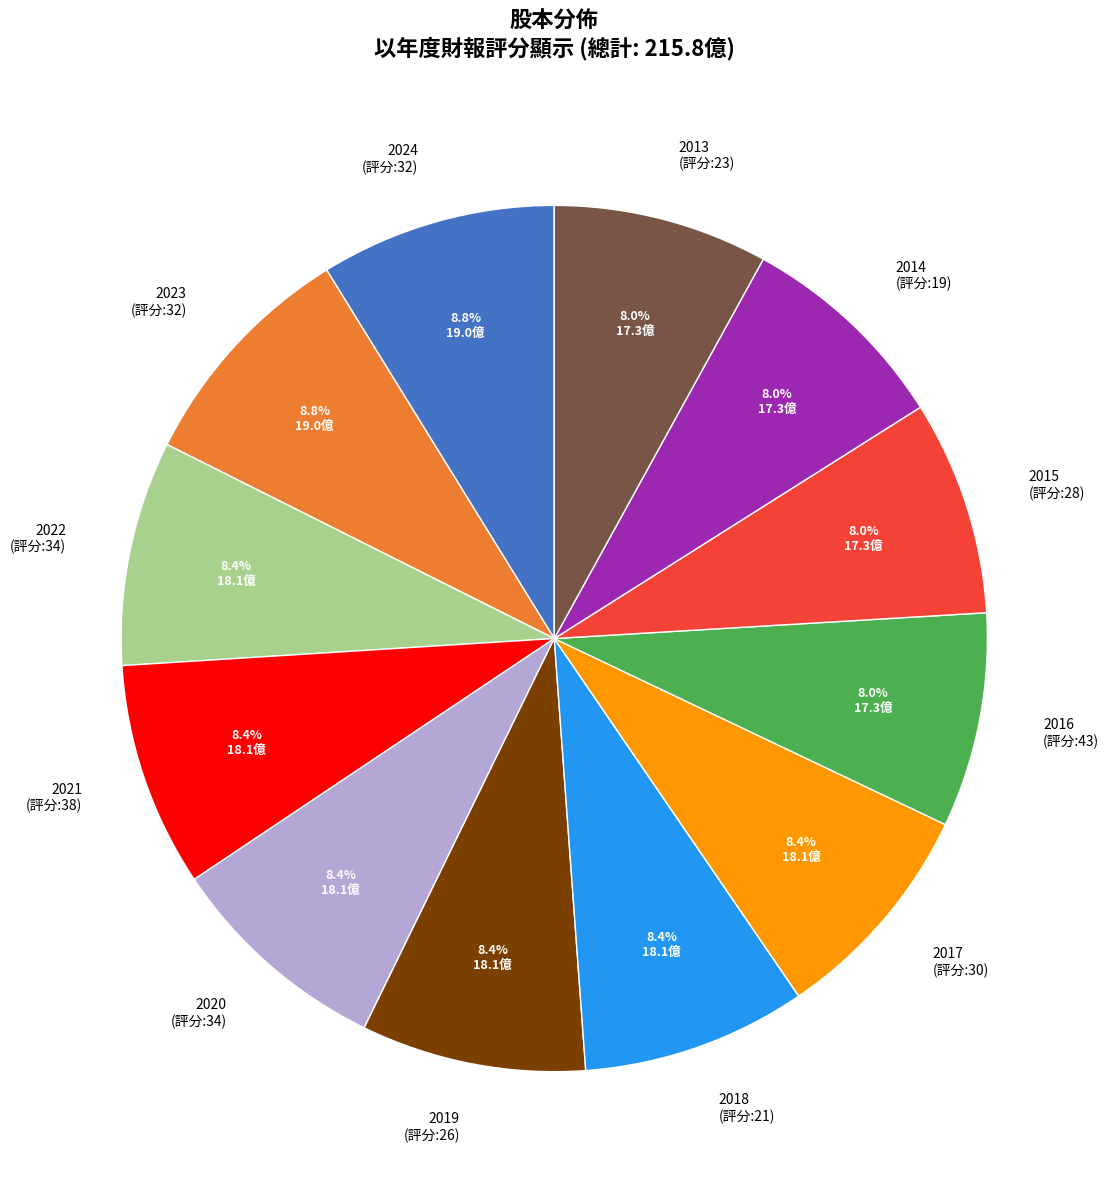

What is the ratio of the value at 2017 (評分:30) to the value at 2023 (評分:32)?

1.0